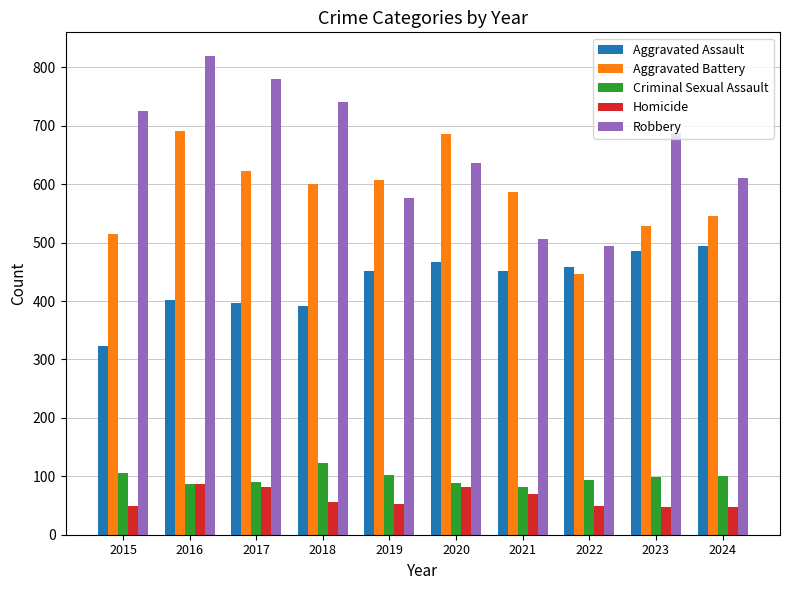

Which category has the highest value across all series?

2016